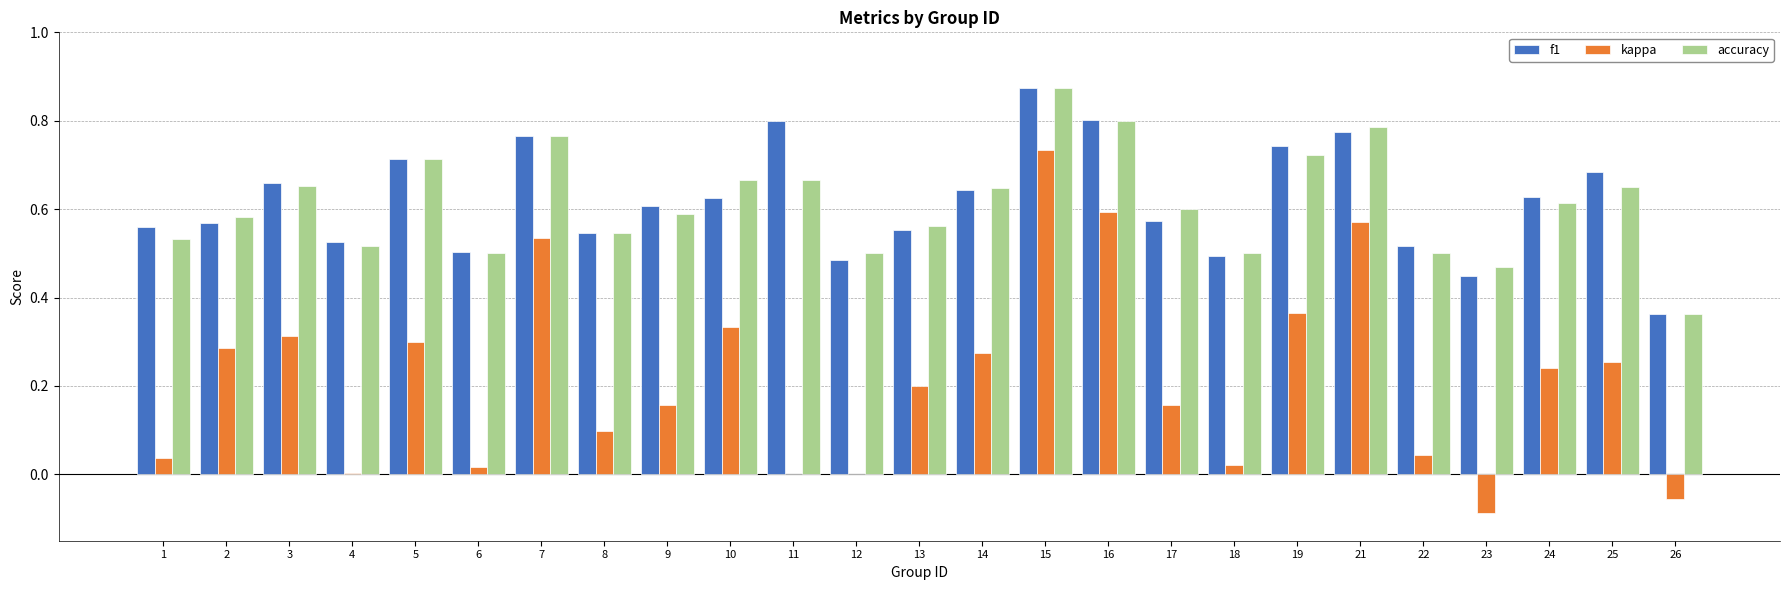

What are all the series names shown in the legend?

f1, kappa, accuracy